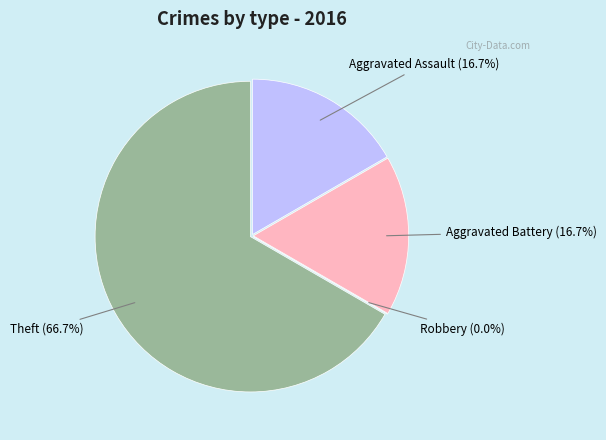

The Aggravated Assault slice represents 8% of the pie. True or false?

False